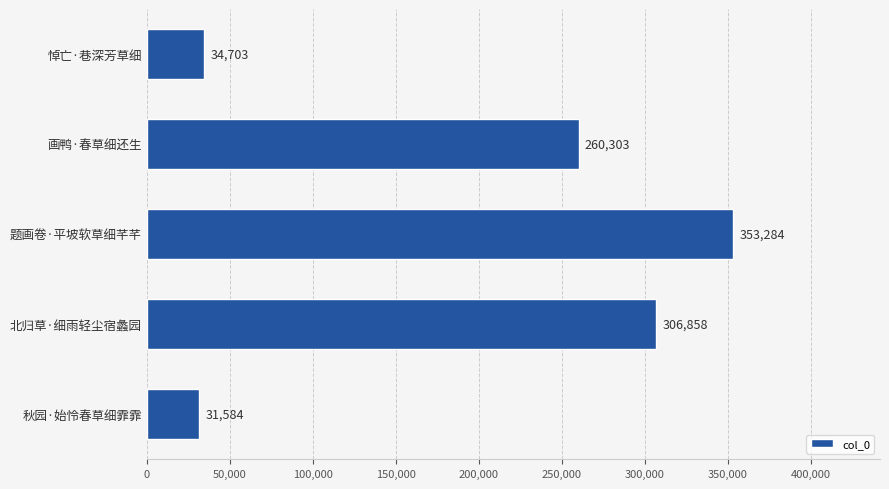

Reading top to bottom, extract all data points from this chart.

悼亡·巷深芳草细=34703	画鸭·春草细还生=260303	题画卷·平坡软草细芊芊=353284	北归草·细雨轻尘宿蠡园=306858	秋园·始怜春草细霏霏=31584